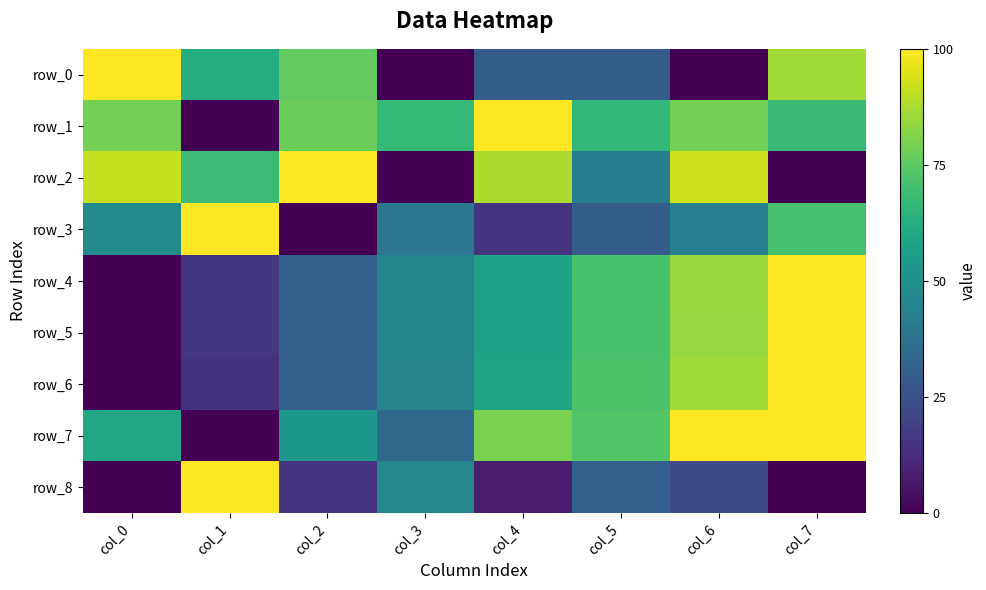

At col_5, list the series in order from largest to smallest.

row_7, row_6, row_5, row_4, row_1, row_2, row_8, row_3, row_0